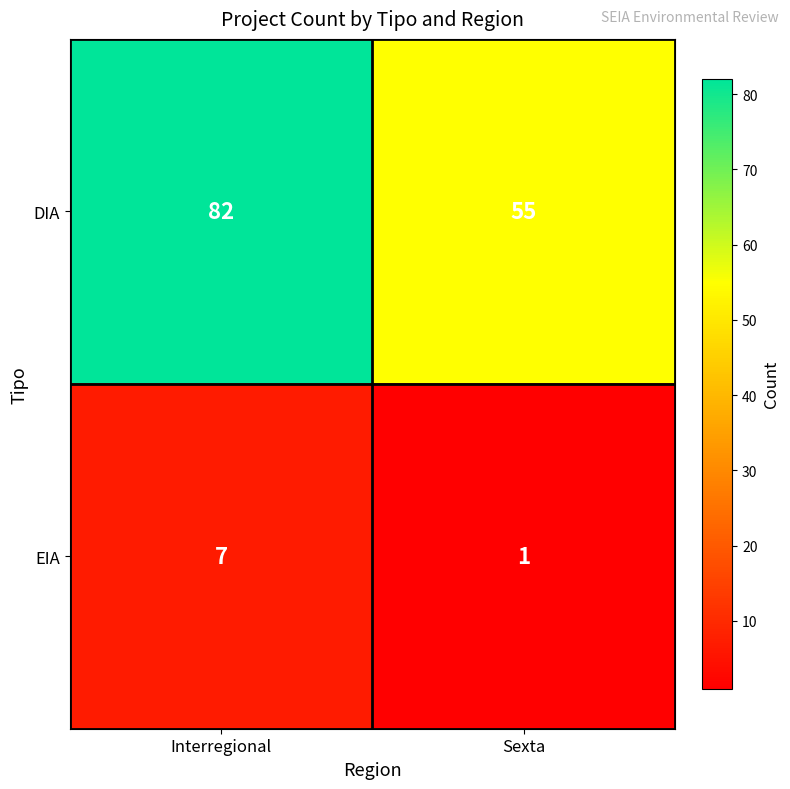

Between Interregional and Sexta, which series saw the biggest shift?

DIA